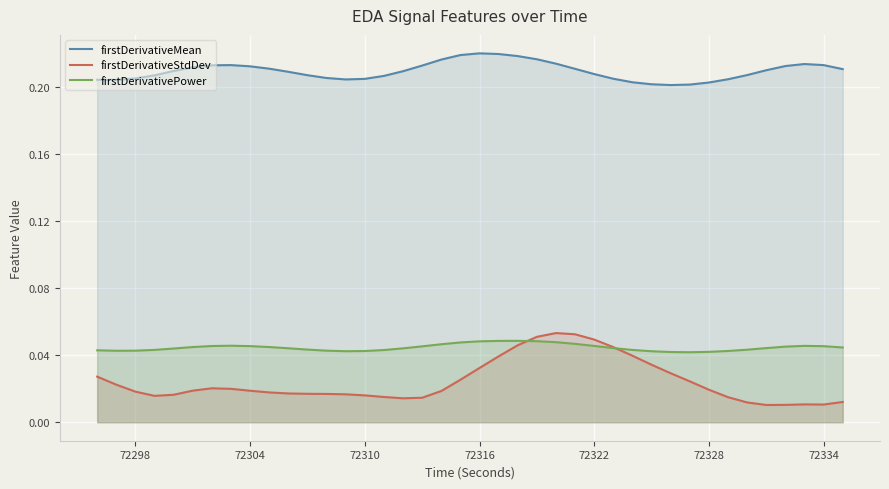

How many categories are shown in the chart?

40